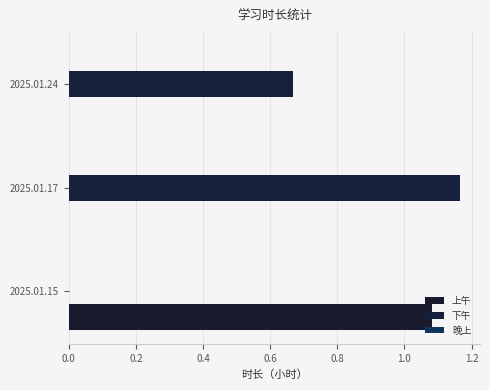

What is the value of the 上午 bar at the 1st from the left?

1.1